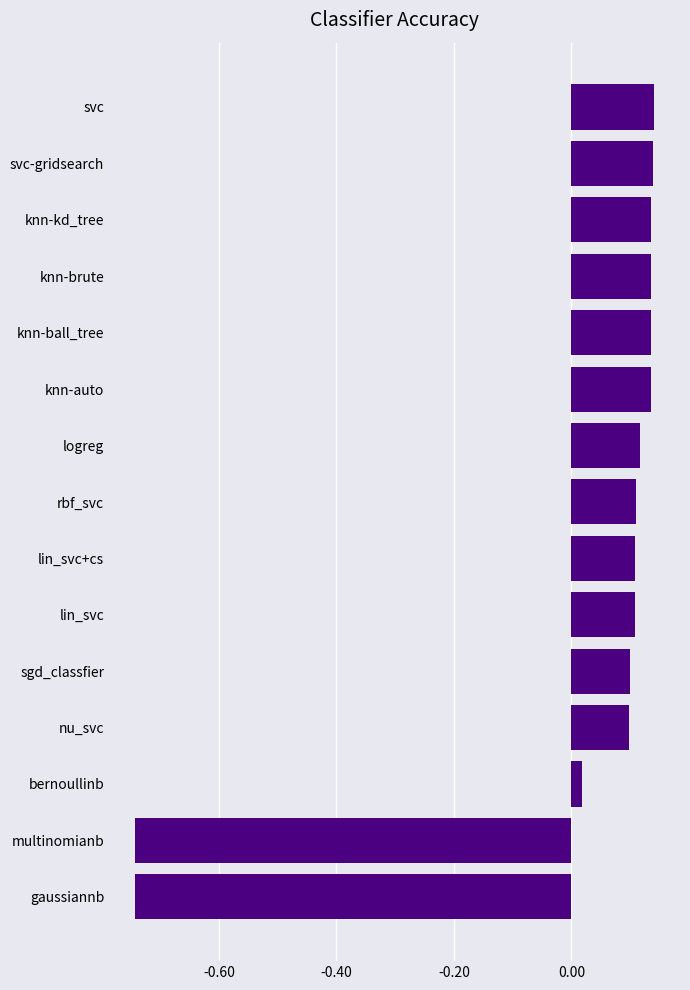

Is it true that the value at multinomianb is -1.1?

False